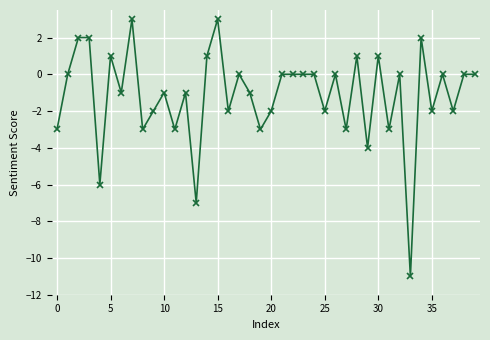

What is the difference between the second highest and second lowest values?

10